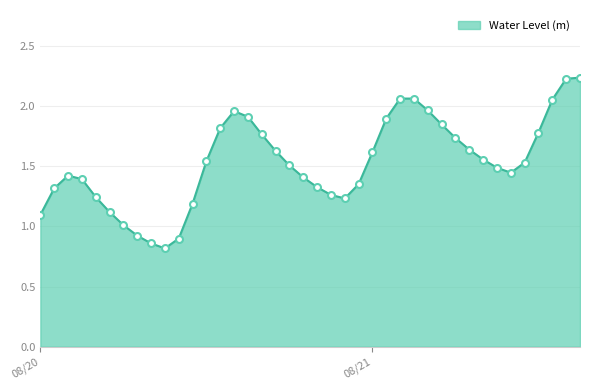

What is the minimum value shown in the chart?

0.8